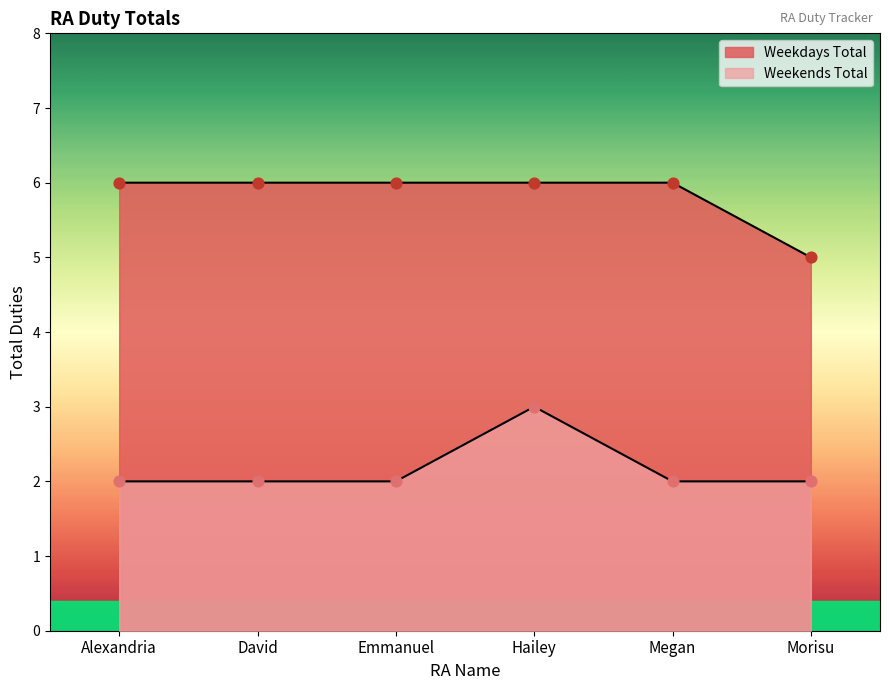

What are all the series names shown in the legend?

Weekdays Total, Weekends Total